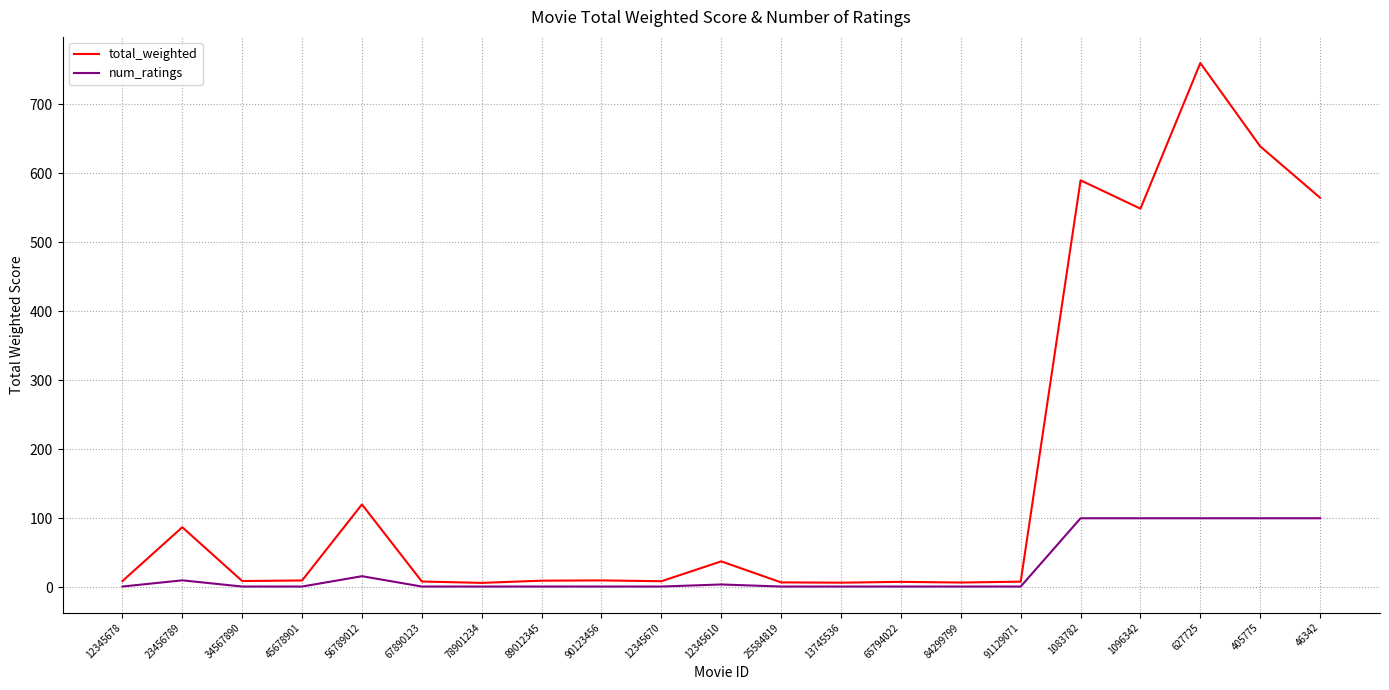

The value of num_ratings at 91129071 is 1.0. True or false?

True